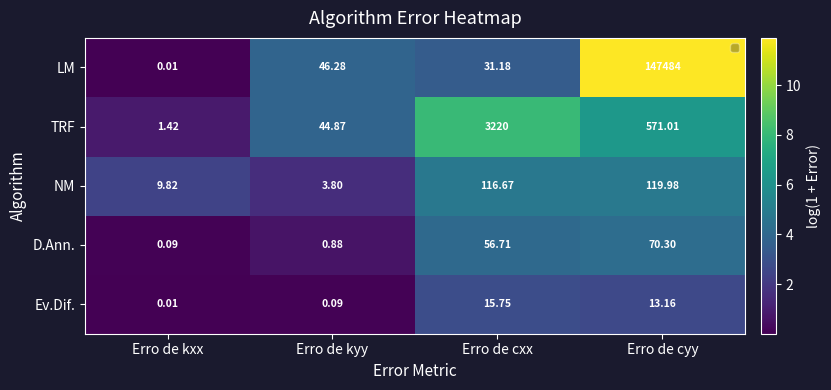

Between Erro de kyy and Erro de cxx, which is larger?

Erro de cxx